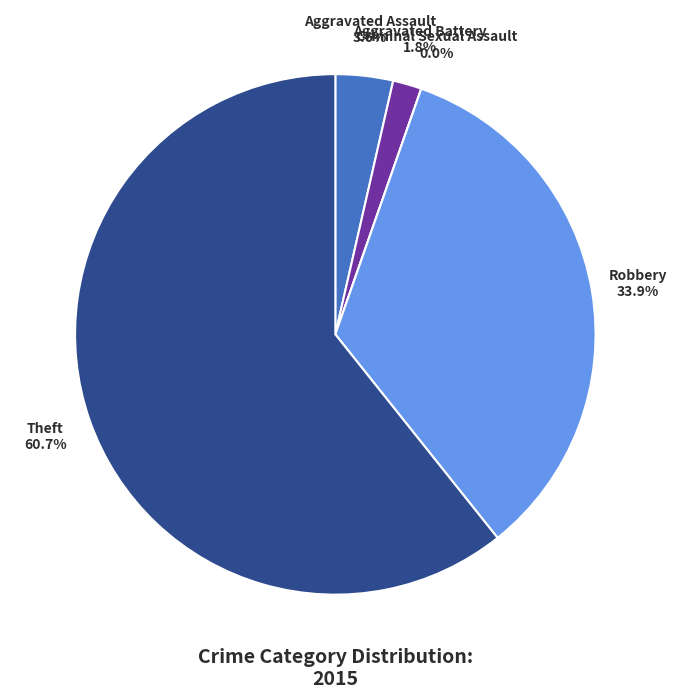

Rank the categories by value from highest to lowest.

Theft, Robbery, Aggravated Assault, Aggravated Battery, Criminal Sexual Assault